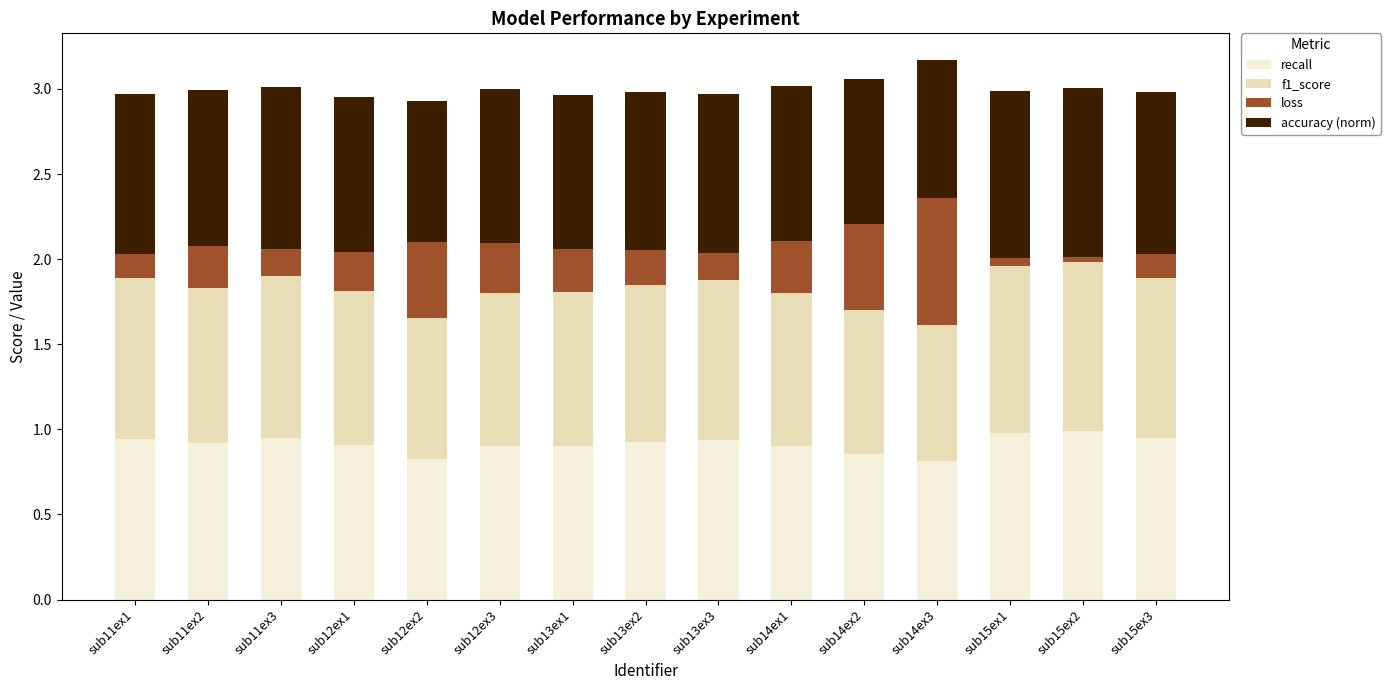

What is the minimum value for recall?

0.8